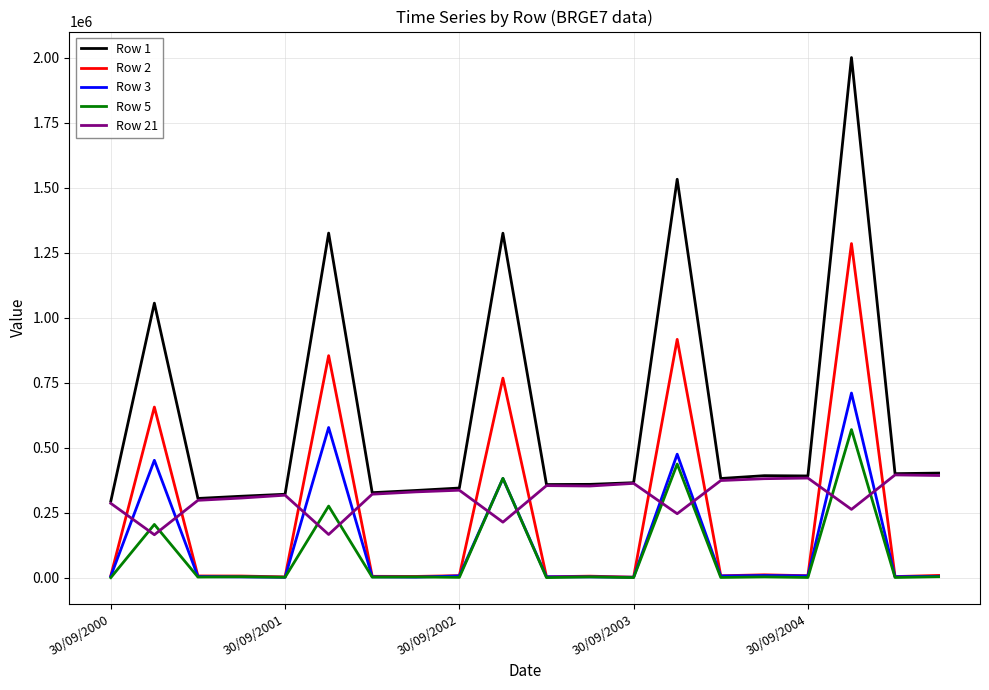

True or false: Row 1 and Row 5 cross at least once.

False